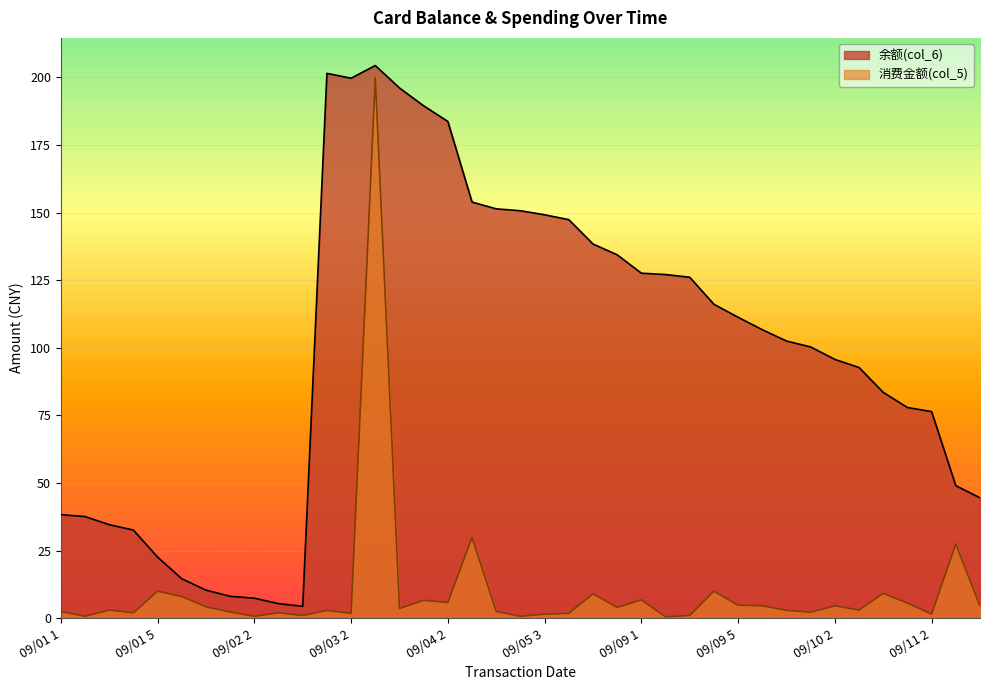

What is the greatest value displayed?

204.4